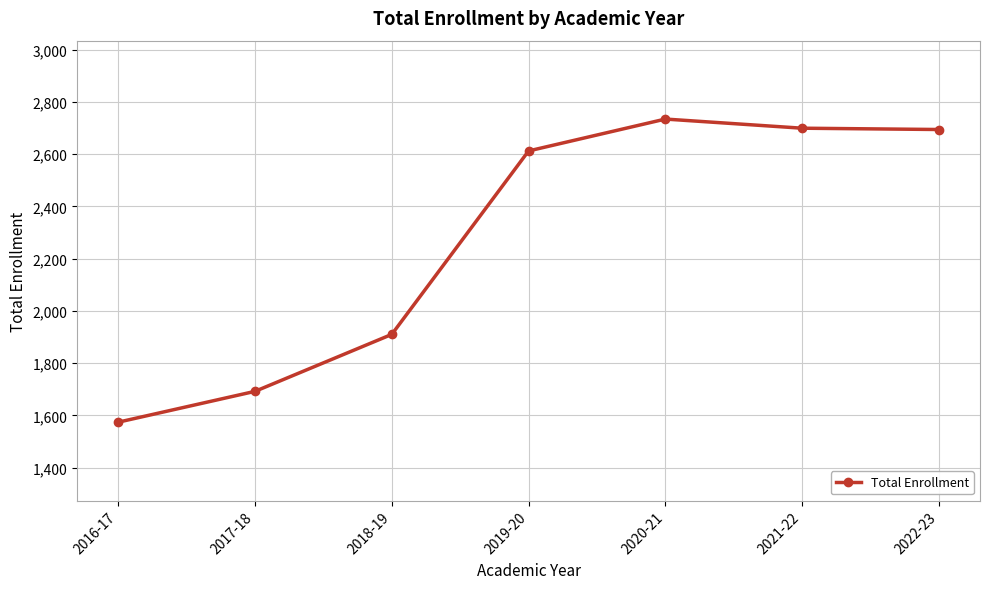

How many lines are shown in the chart?

1